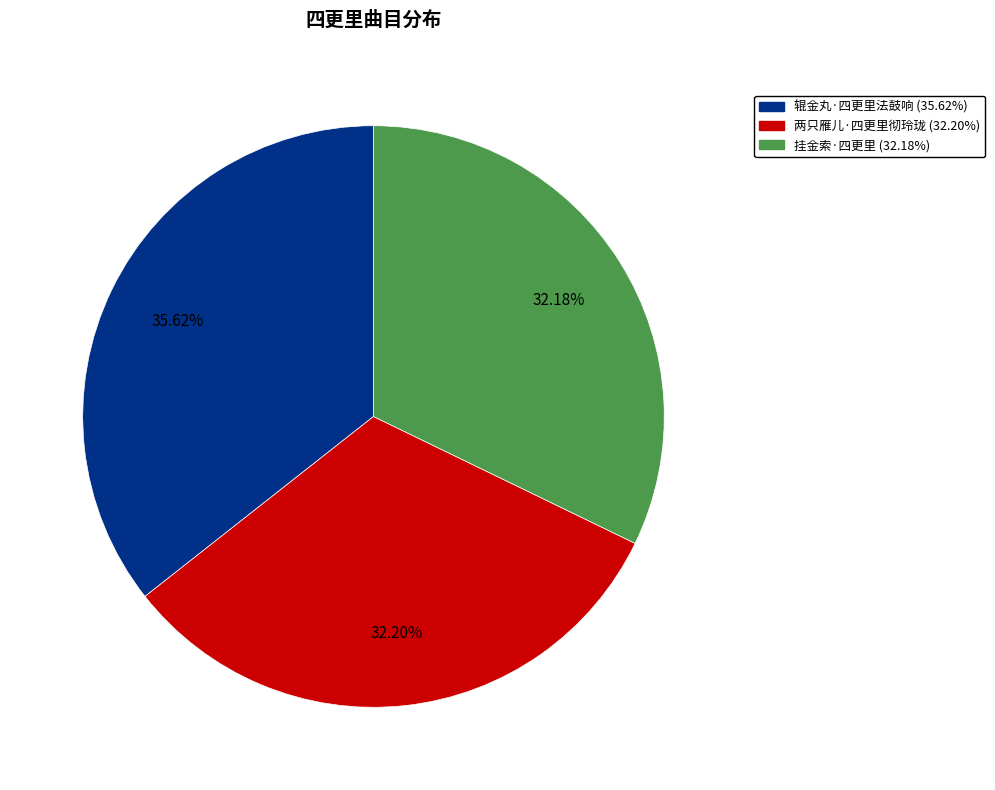

Is it true that 辊金丸·四更里法鼓响 is 36% of the pie?

True